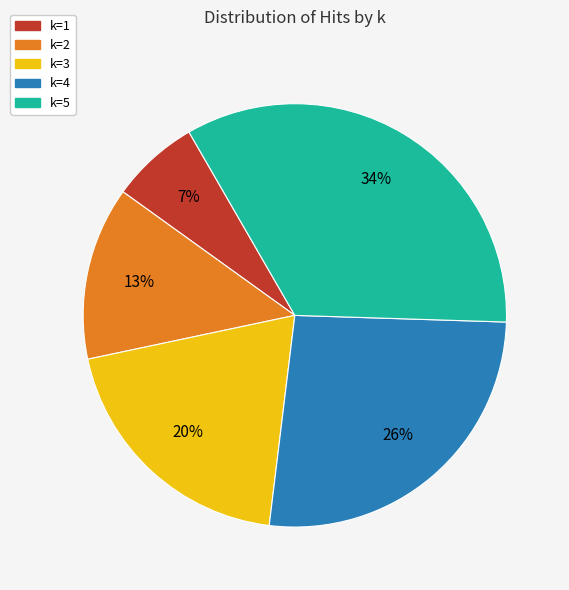

Which category has the smallest portion of the pie?

k=1